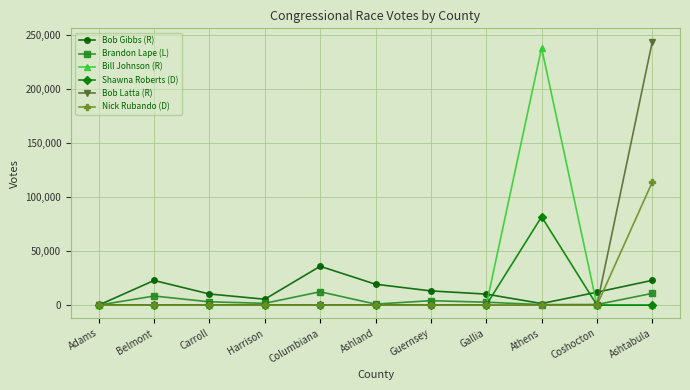

At which category is the sum across all series the highest?

Ashtabula